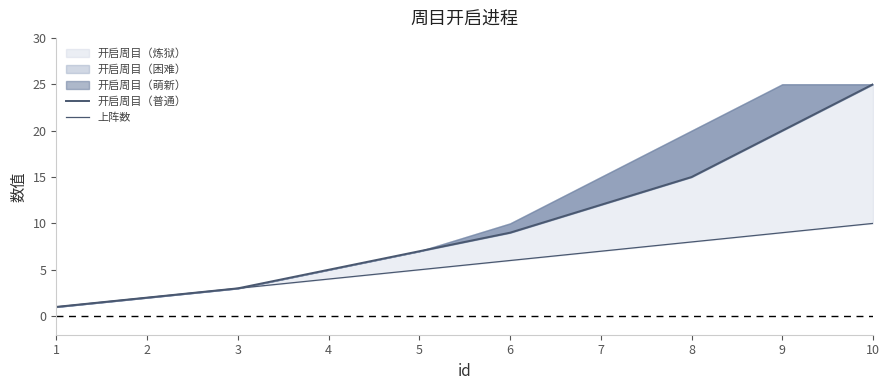

At which label is 上阵数 closest to 5?

5